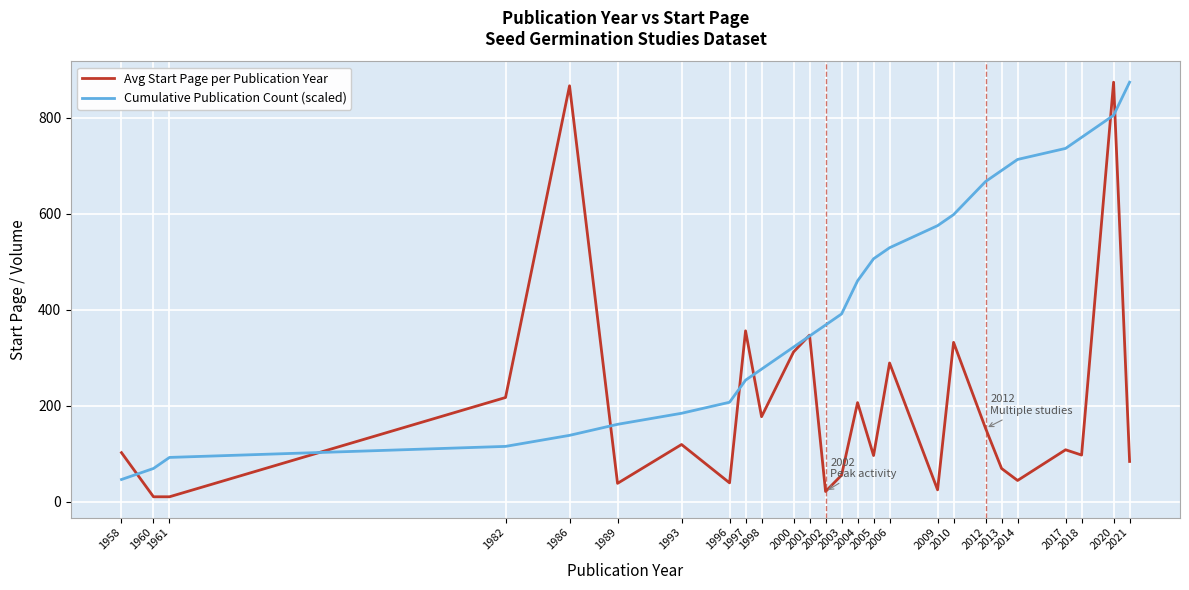

What are all the series names shown in the legend?

Avg Start Page per Publication Year, Cumulative Publication Count (scaled)